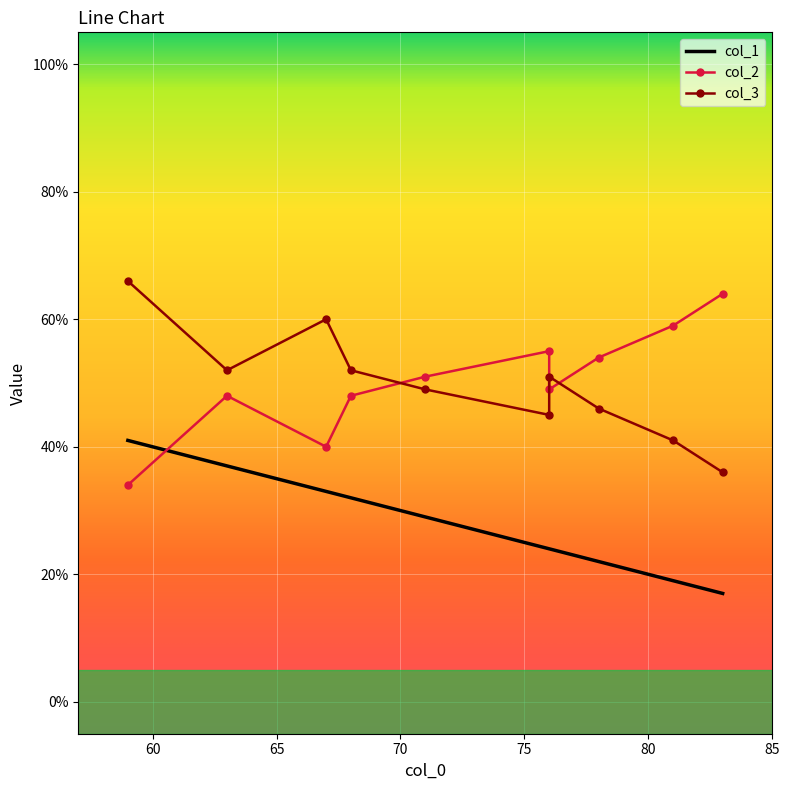

True or false: col_2 has more than 2 points higher than both neighbors.

False